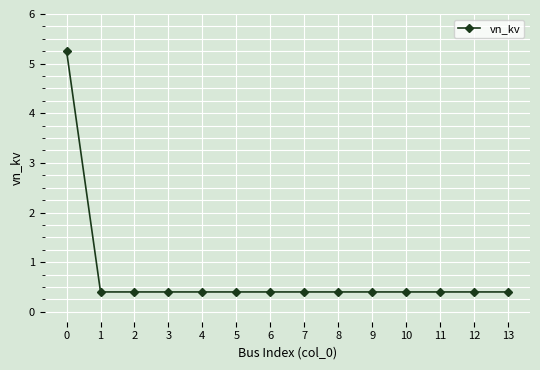

True or false: the data shows 0.2 at 6.

False